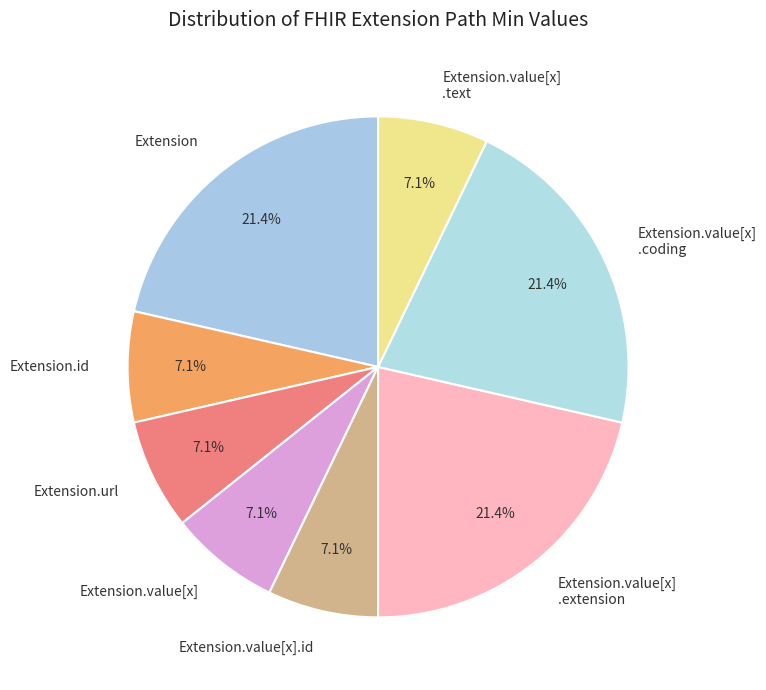

What is the ratio of the value at Extension.value[x].id to the value at Extension.id?

1.0